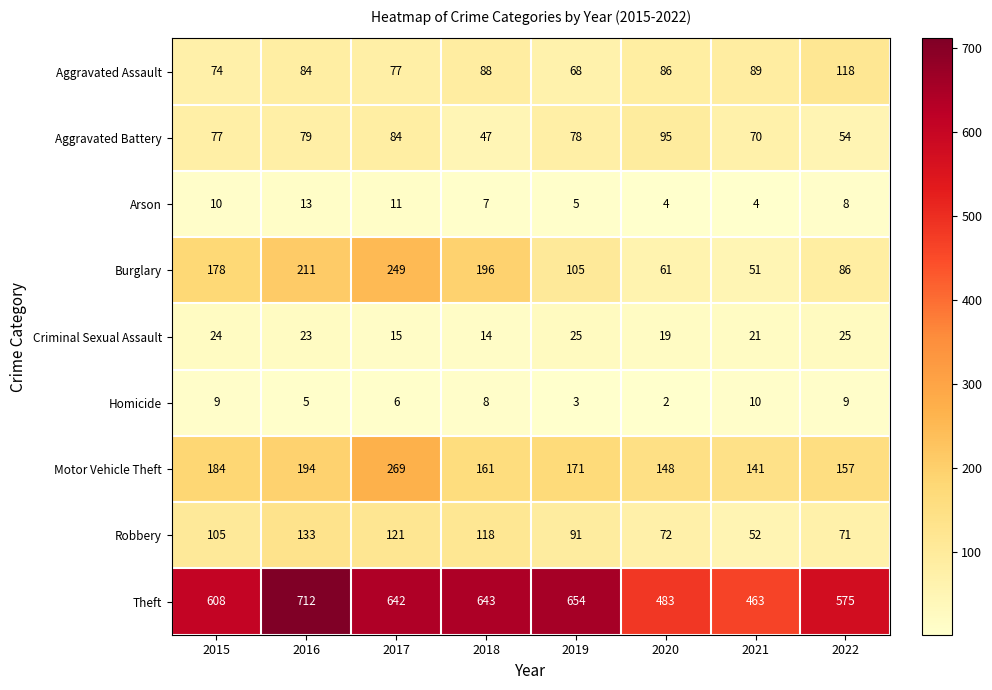

What is the total value across all series at 2016?

1454